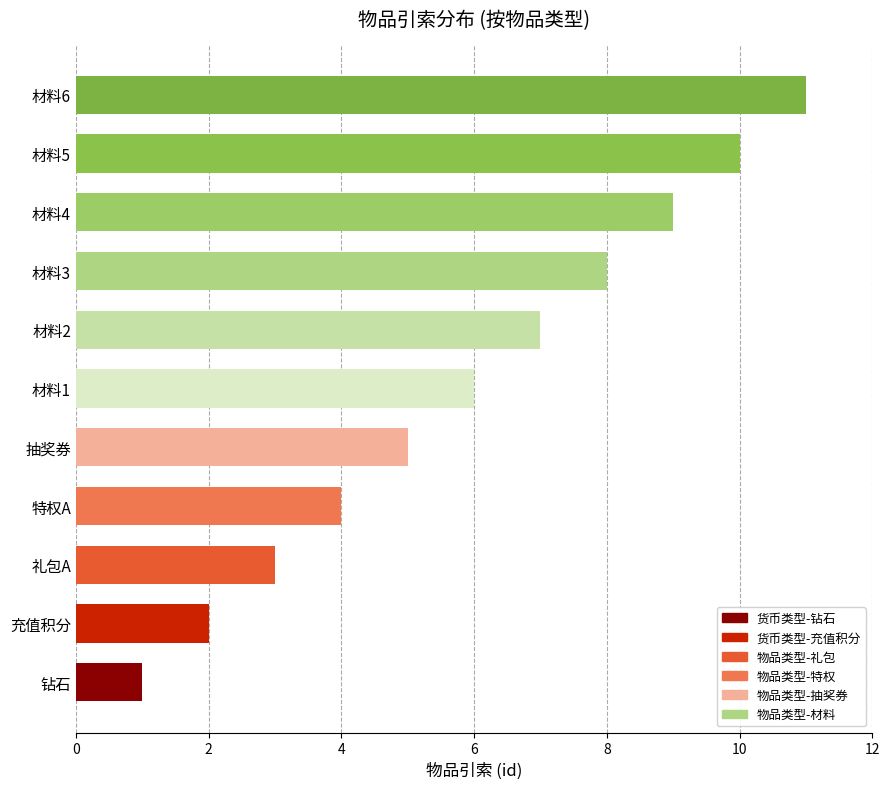

The chart shows a value of 6 at 材料1. True or false?

True